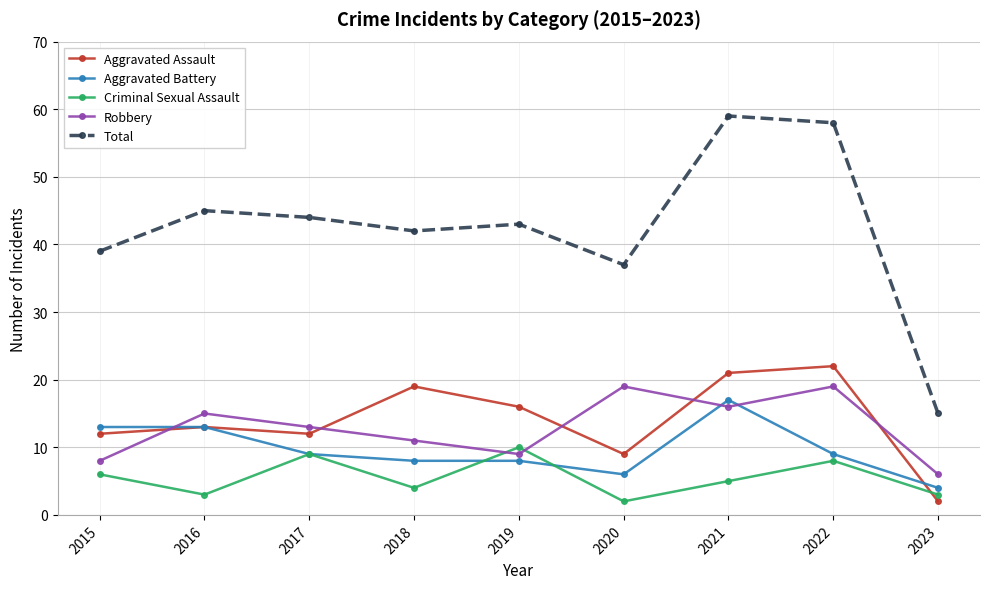

Where is the first local minimum for Criminal Sexual Assault?

2016